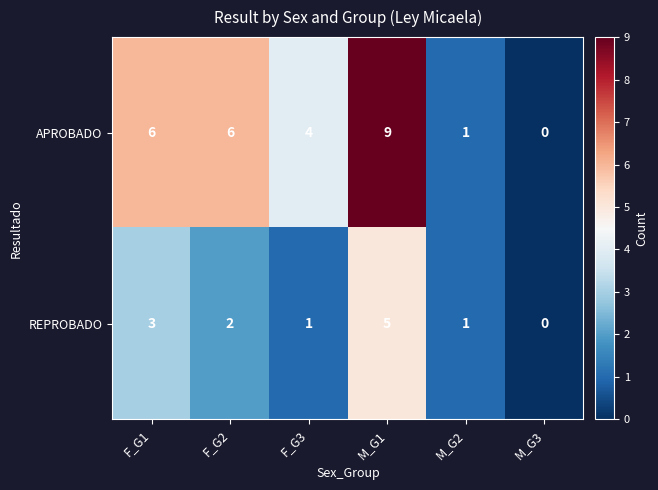

Is it true that REPROBADO equals 7 at M_G1?

False